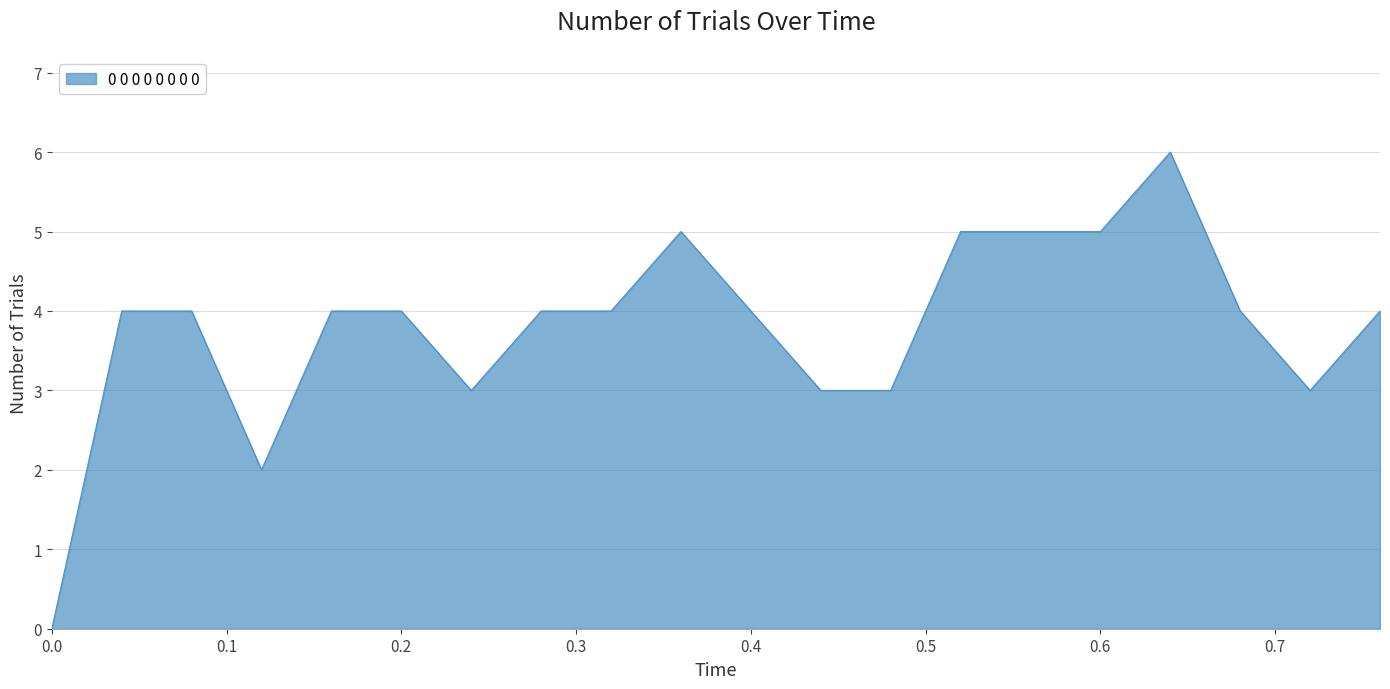

What is the greatest value displayed?

6